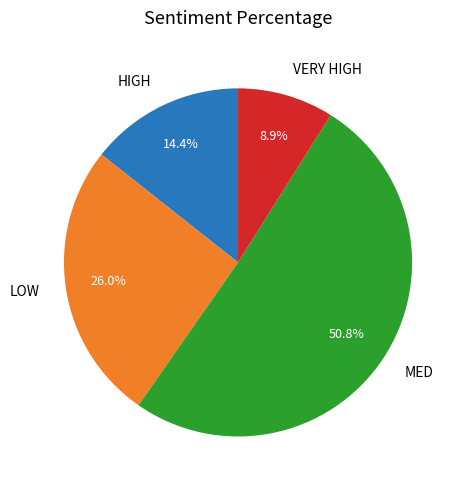

Is there any slice that represents more than half of the pie?

Yes